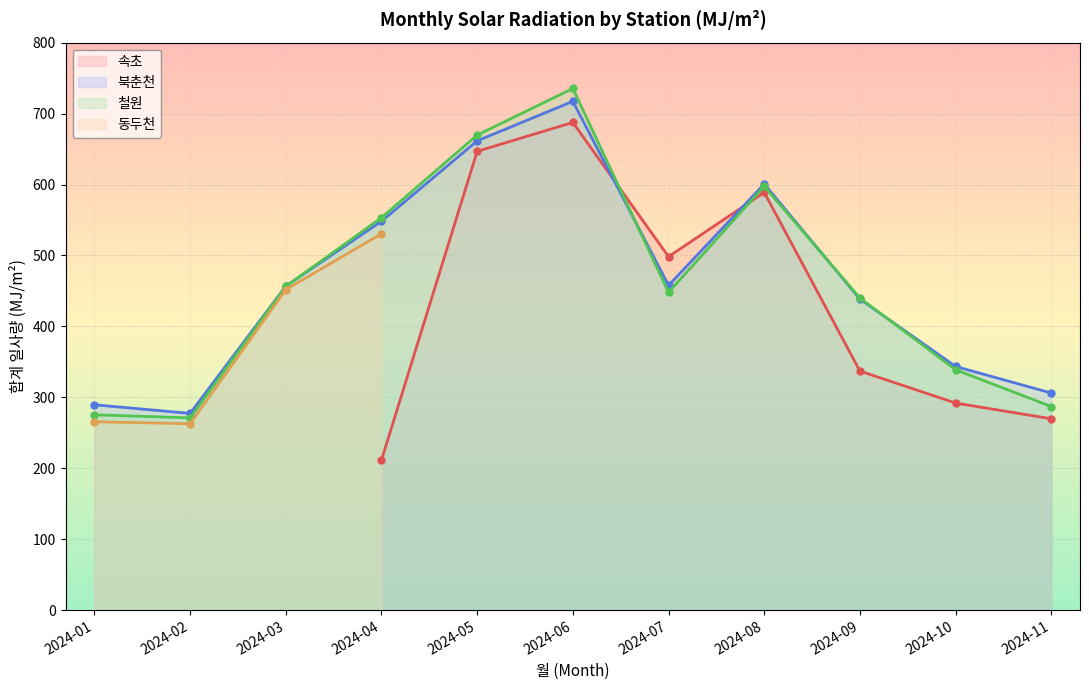

What is the sum of all 북춘천 values?

5096.6